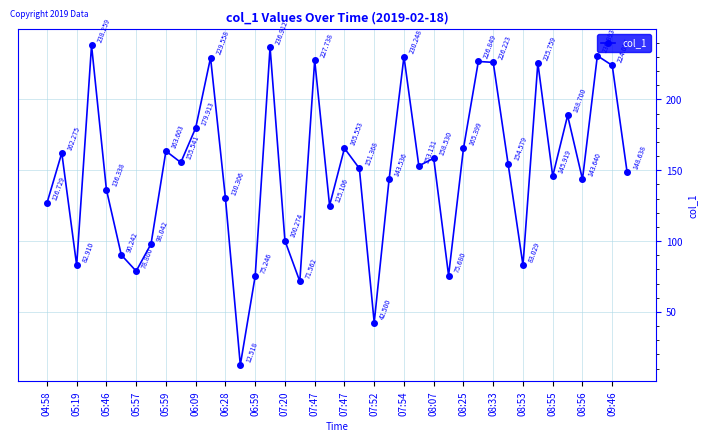

What is the value of the 37th point from the left?

143.6